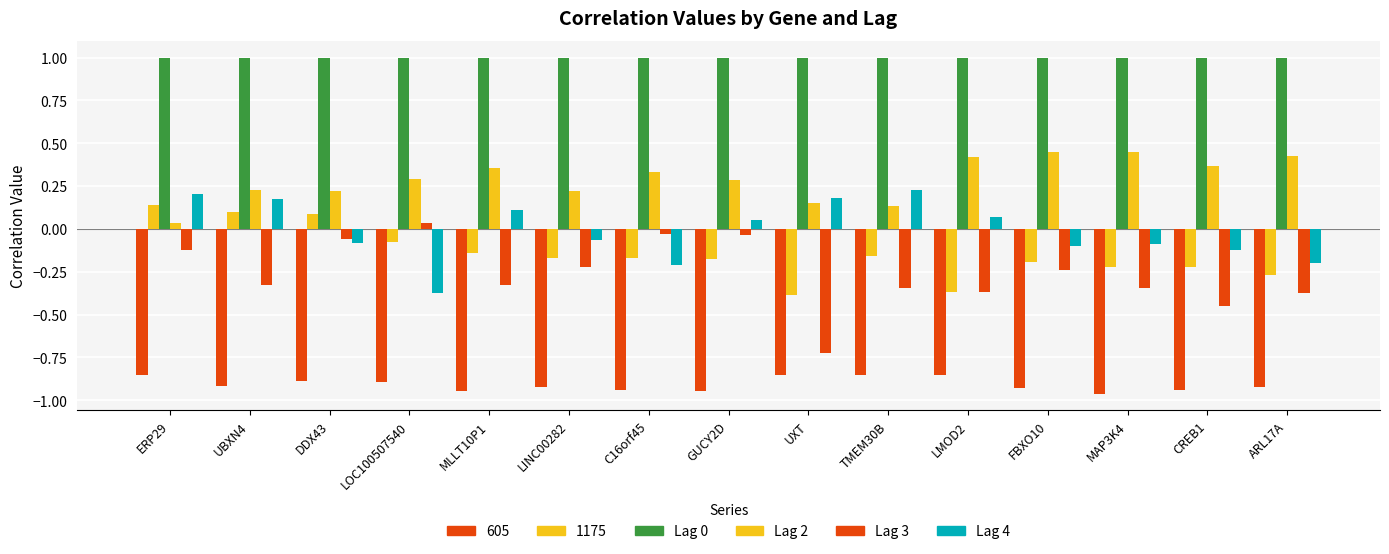

The value of Lag 0 at DDX43 is 1.0. True or false?

True